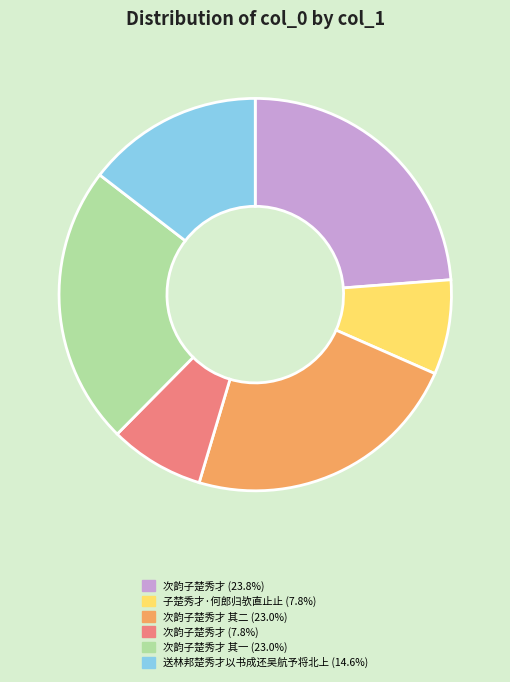

Does any single category account for the majority?

No